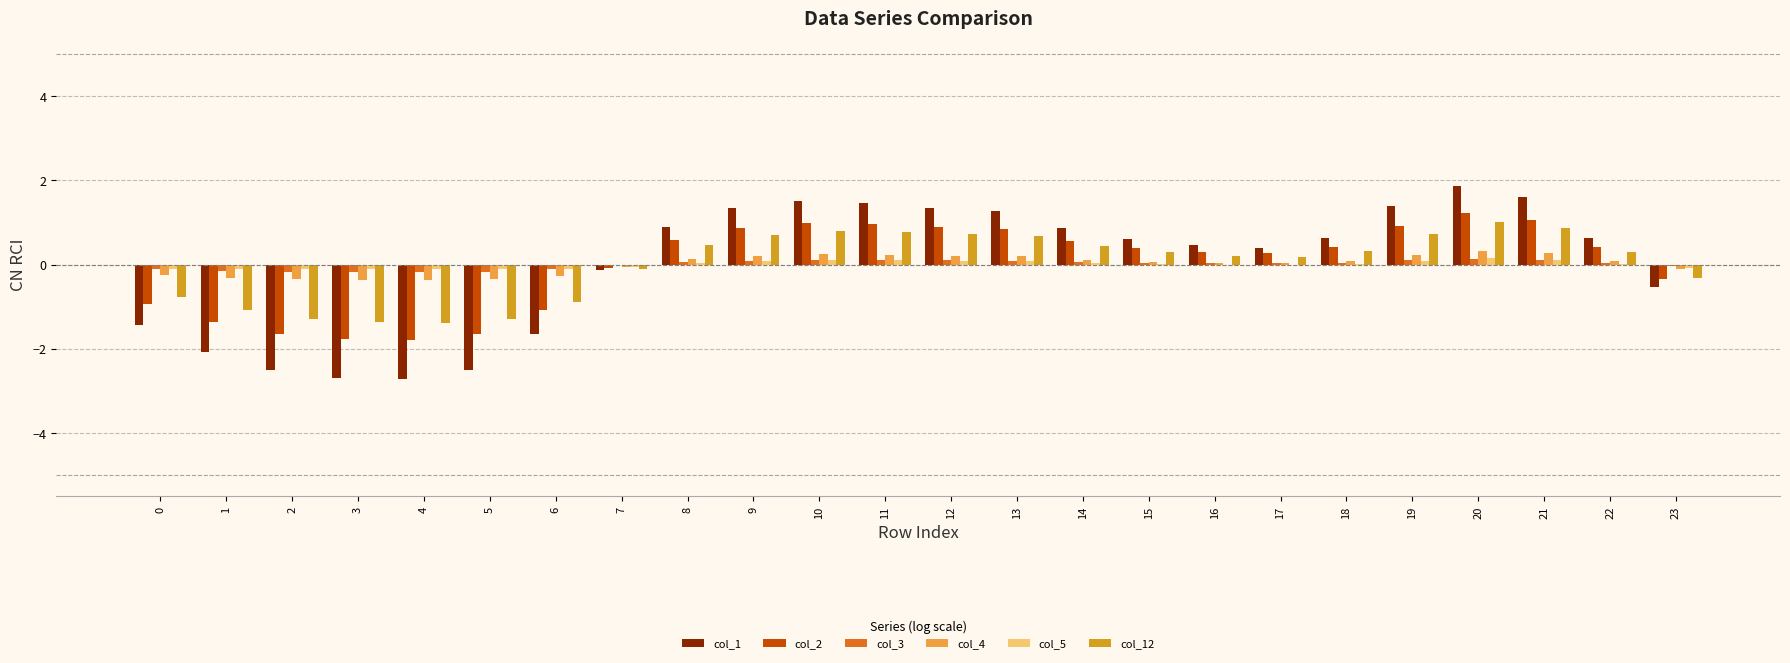

What is the total value across all series at 18?

1.5